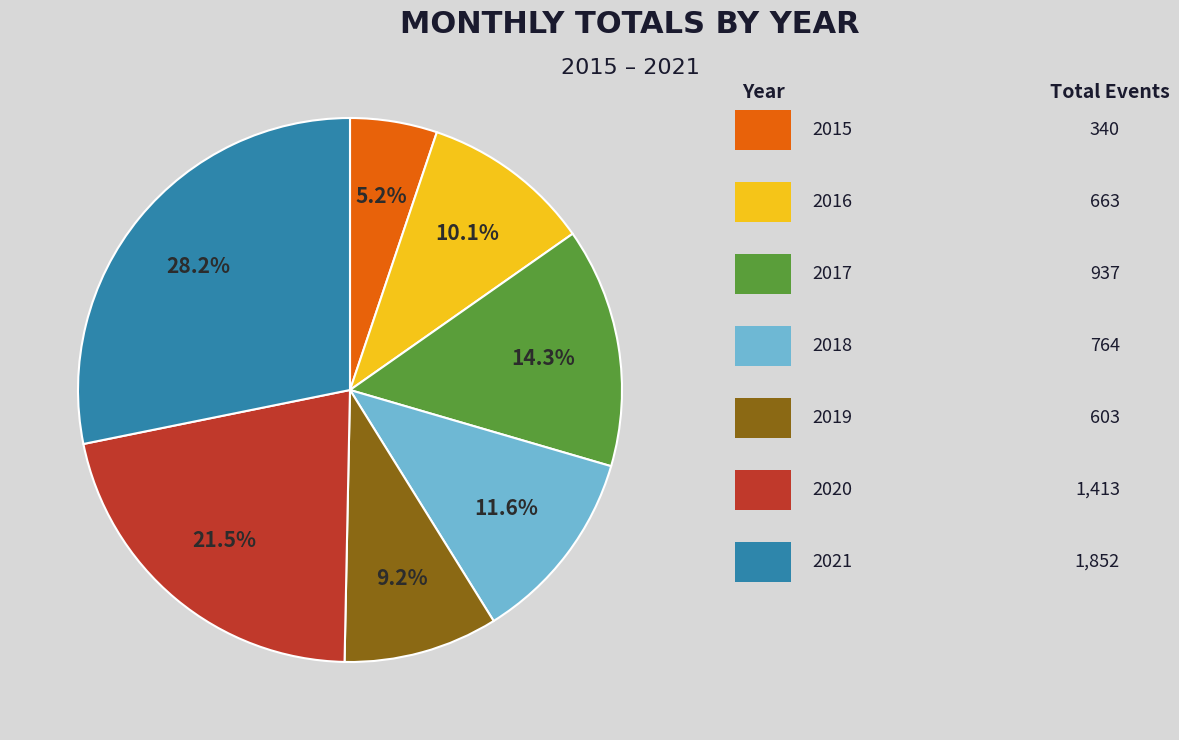

Does any single category account for the majority?

No